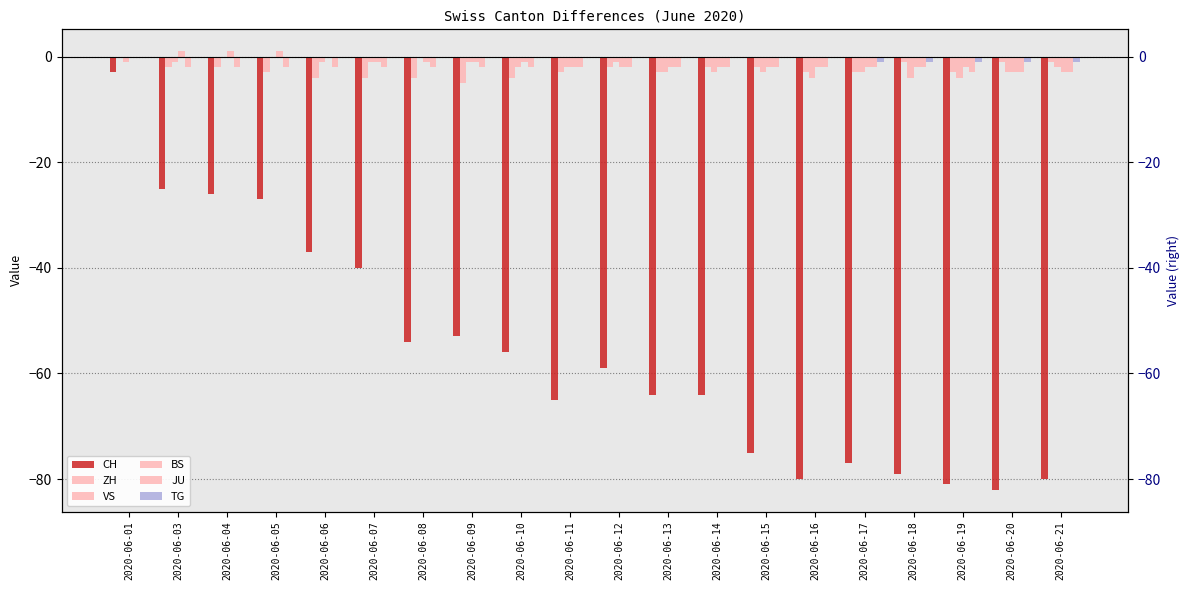

How many BS values are between -2 and 0?

15